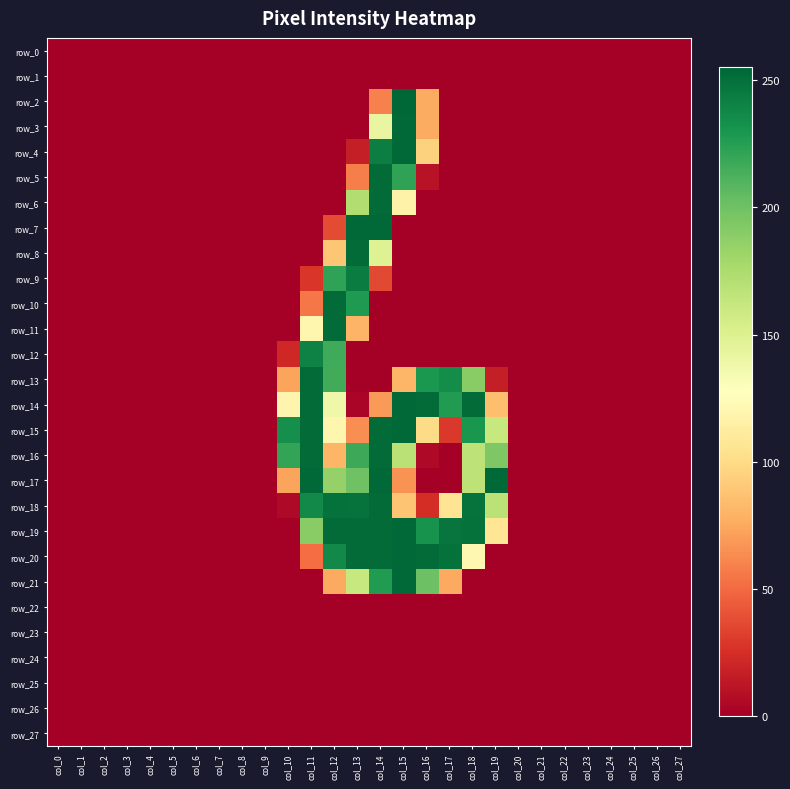

How many values in row_3 are above zero?

3